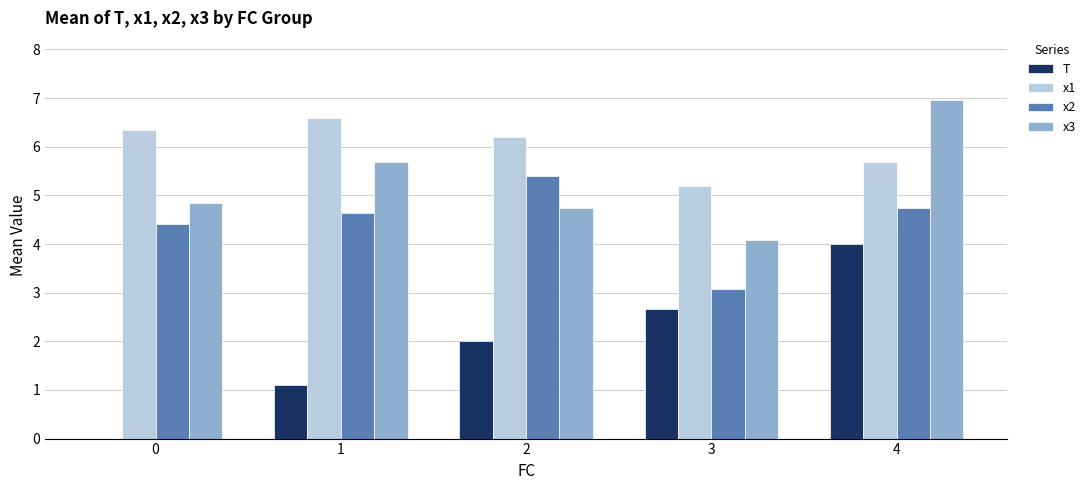

The value of x1 at 2 is 10.9. True or false?

False